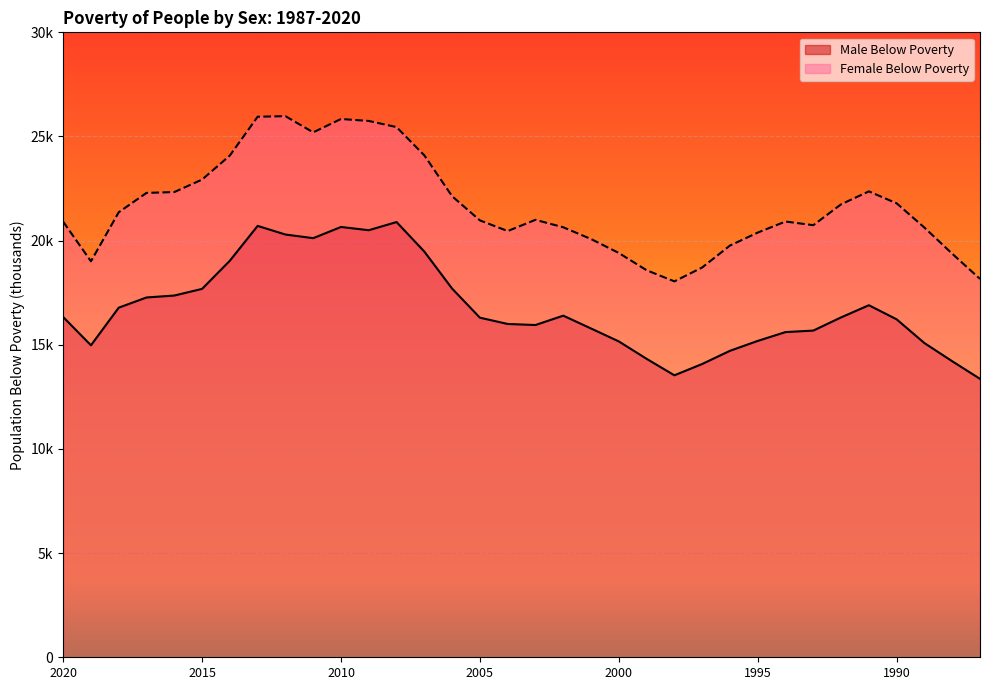

Reading right to left, extract all data points from this chart.

Male Below Poverty: 13366	14211	15082	16222	16900	16316	15683	15611	15187	14712	14079	13536	14327	15162	15783	16399	15950	16000	16302	17698	19475	20893	20501	20656	20119	20294	20708	19037	17685	17365	17272	16782	14976	16334
Female Below Poverty: 18162	19373	20626	21792	22365	21744	20742	20918	20387	19764	18712	18045	18580	19408	20078	20641	21000	20460	20973	22131	24094	25451	25746	25840	25199	25975	25949	24086	22931	22333	22292	21363	19008	20912